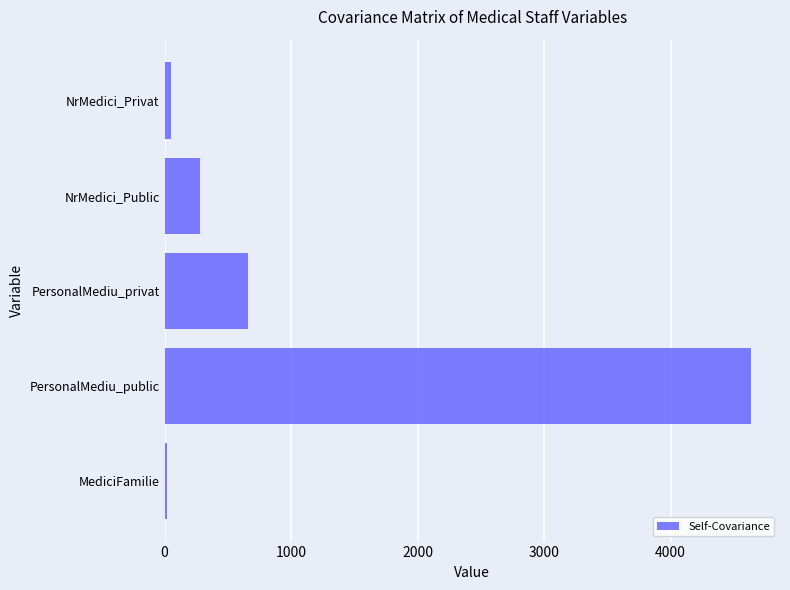

What is the difference between the maximum and minimum values?

4617.2